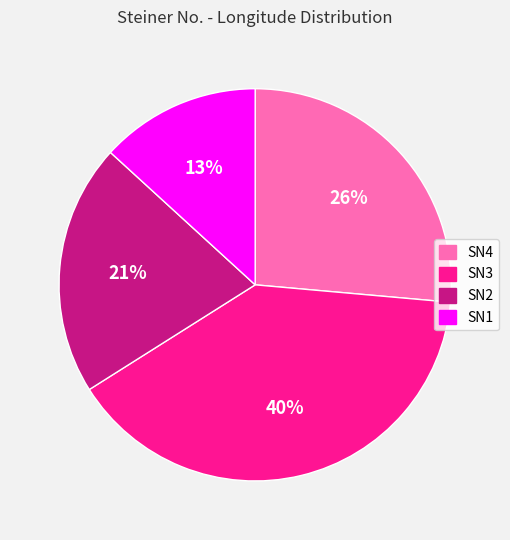

Between SN2 and SN1, which is larger?

SN2